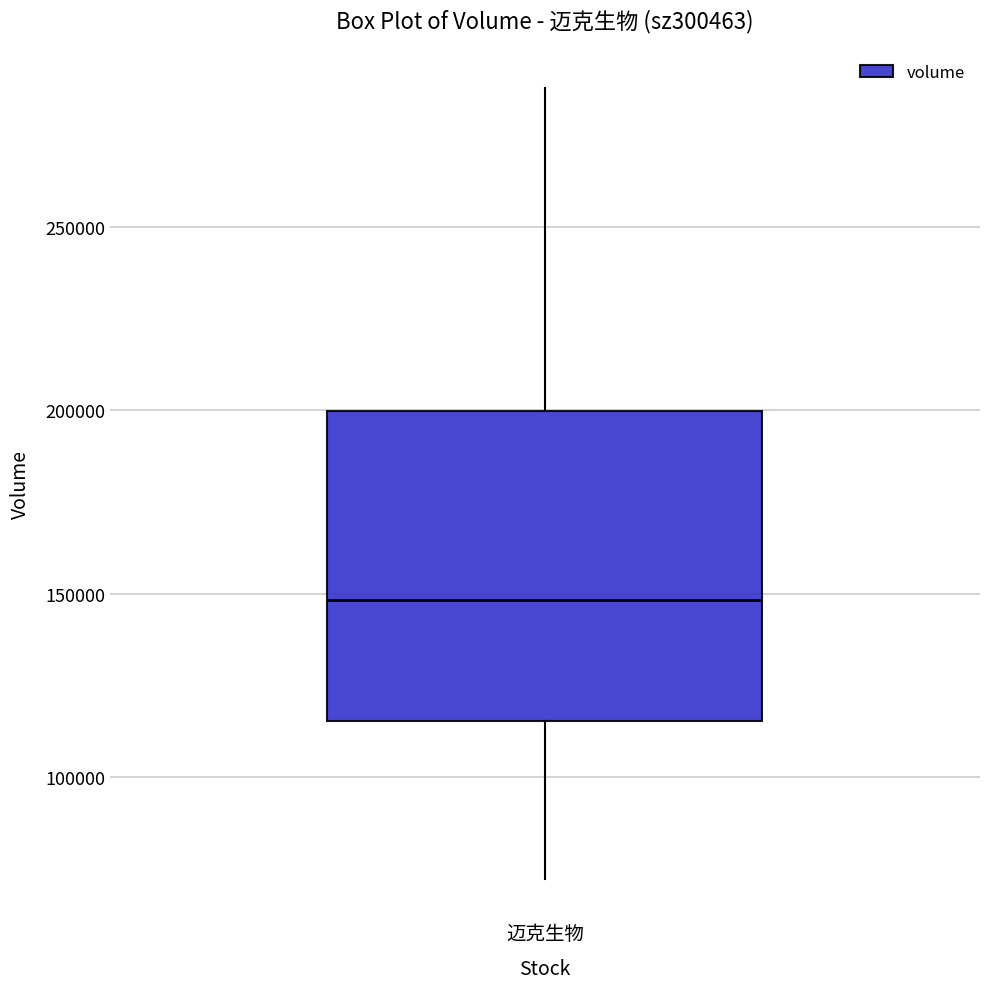

Transcribe this box plot: give where the median line is, the range the box spans, and where the two whiskers end, as read against the y-axis. The values are not printed on the chart, so give them approximately, as read against the axis.

median 150000, box 115000 to 200000, whiskers 70000 to 290000